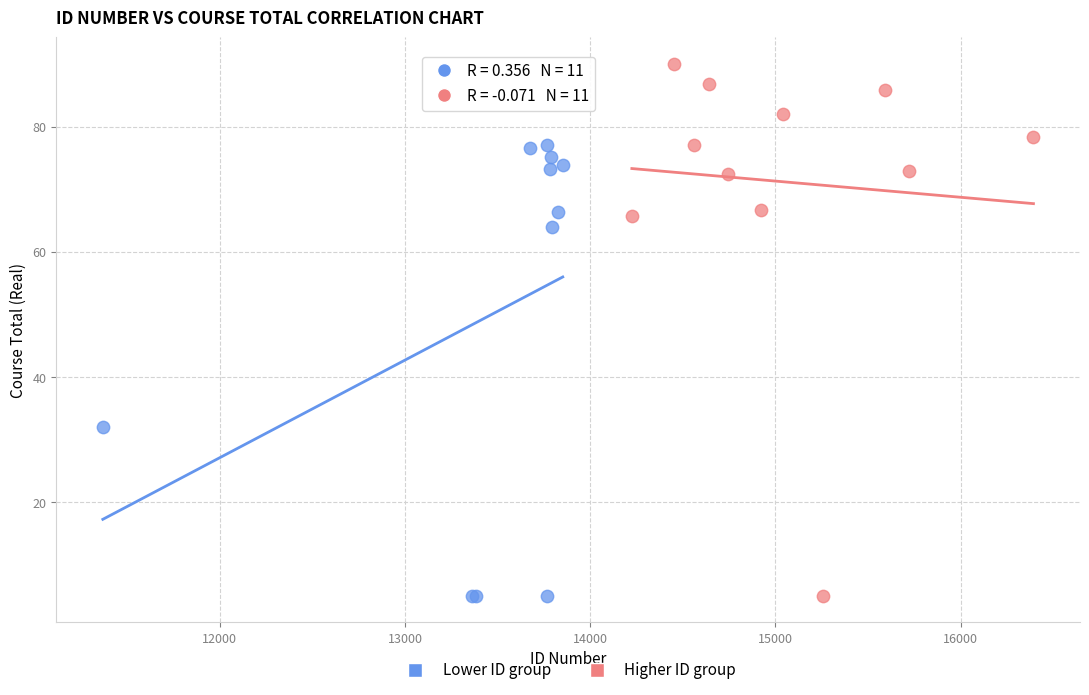

Which series has the widest spread of Y values?

Higher ID group